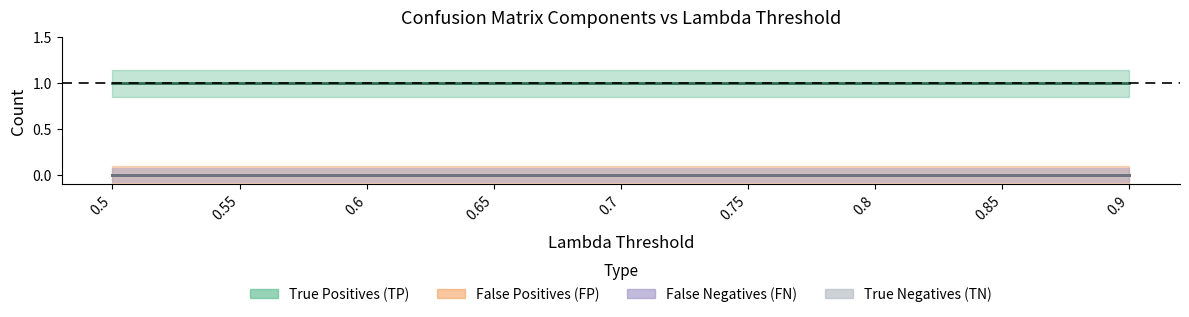

Which series has the largest total across all categories?

True Positives (TP)